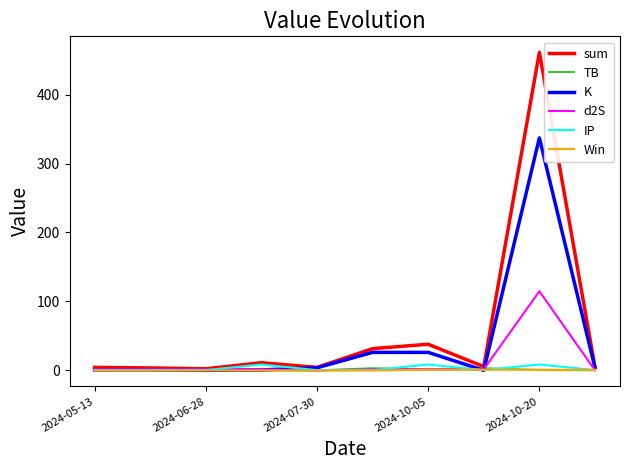

Which series has the largest range (max minus min)?

sum